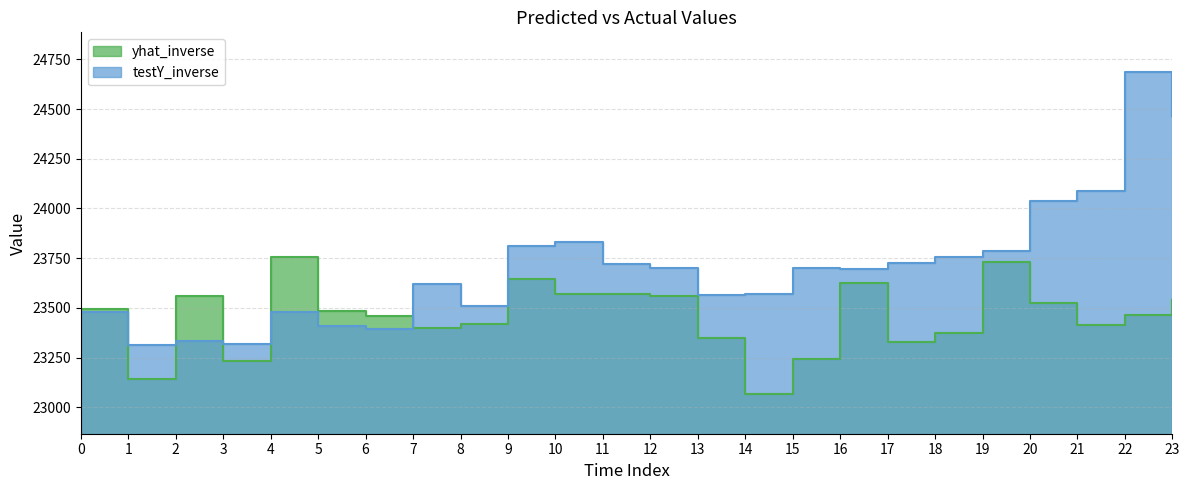

Reading left to right, extract all data points from this chart.

yhat_inverse: 23494.6	23142.7	23561.7	23230.2	23755.1	23482.8	23458.0	23399.4	23420.1	23647.7	23567.8	23567.7	23557.7	23346.9	23066.8	23242.6	23623.5	23328.6	23371.8	23728.3	23526.4	23413.9	23464.5	23539.7
testY_inverse: 23479.1	23313.7	23331.2	23316.1	23478.7	23411.2	23393.4	23621.0	23507.4	23810.1	23833.0	23723.1	23700.5	23562.3	23568.3	23700.7	23696.5	23727.4	23756.1	23785.3	24037.3	24088.8	24686.3	24465.1